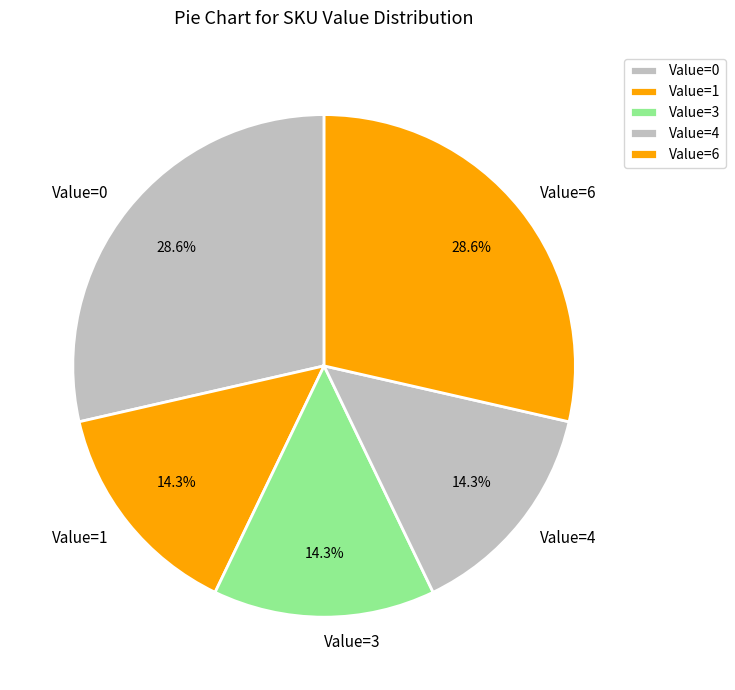

Is Value=6 the majority of the pie?

No